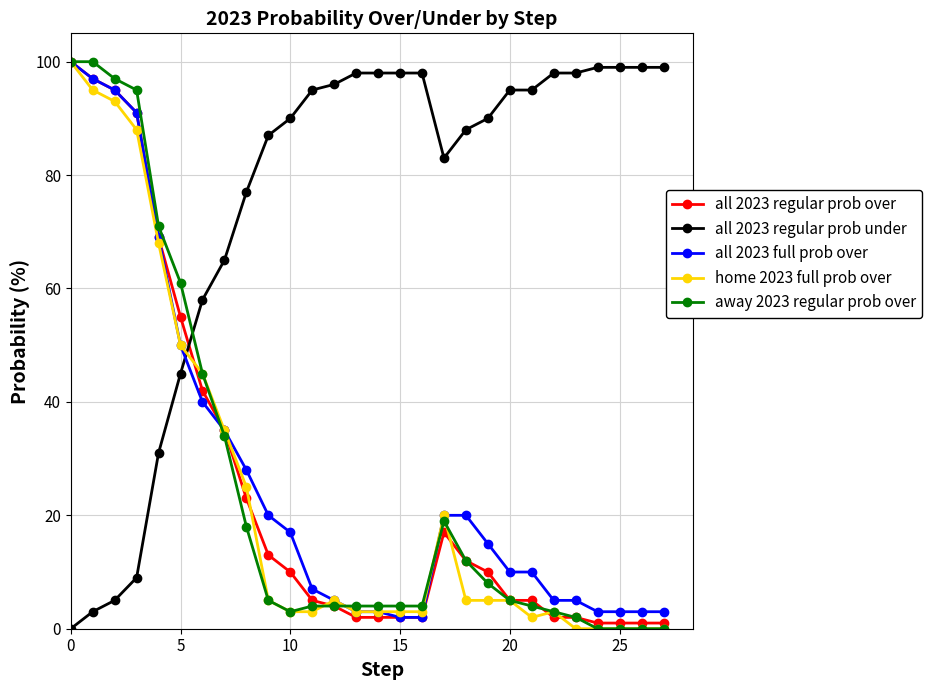

Is this an area chart (filled region under the line)?

No